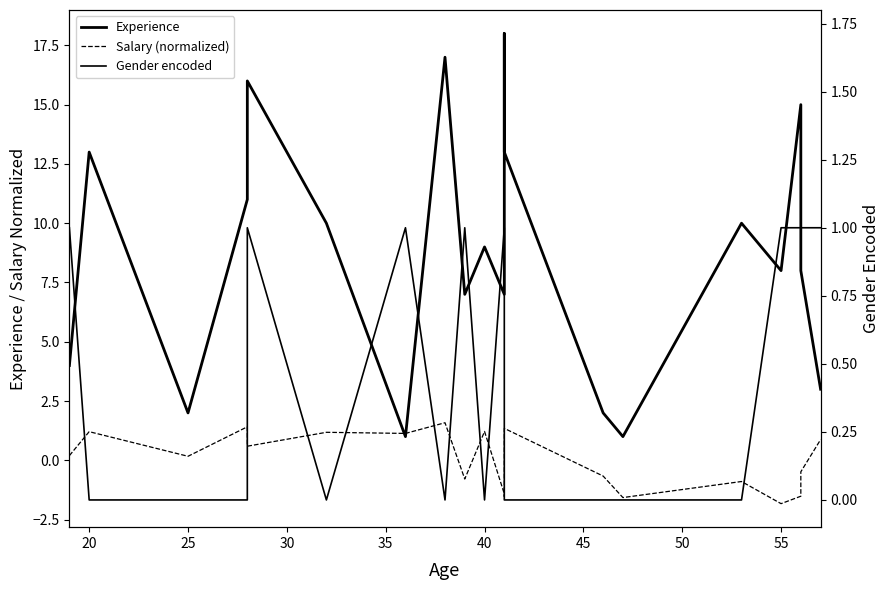

What is the lowest value of the Experience series?

1.0